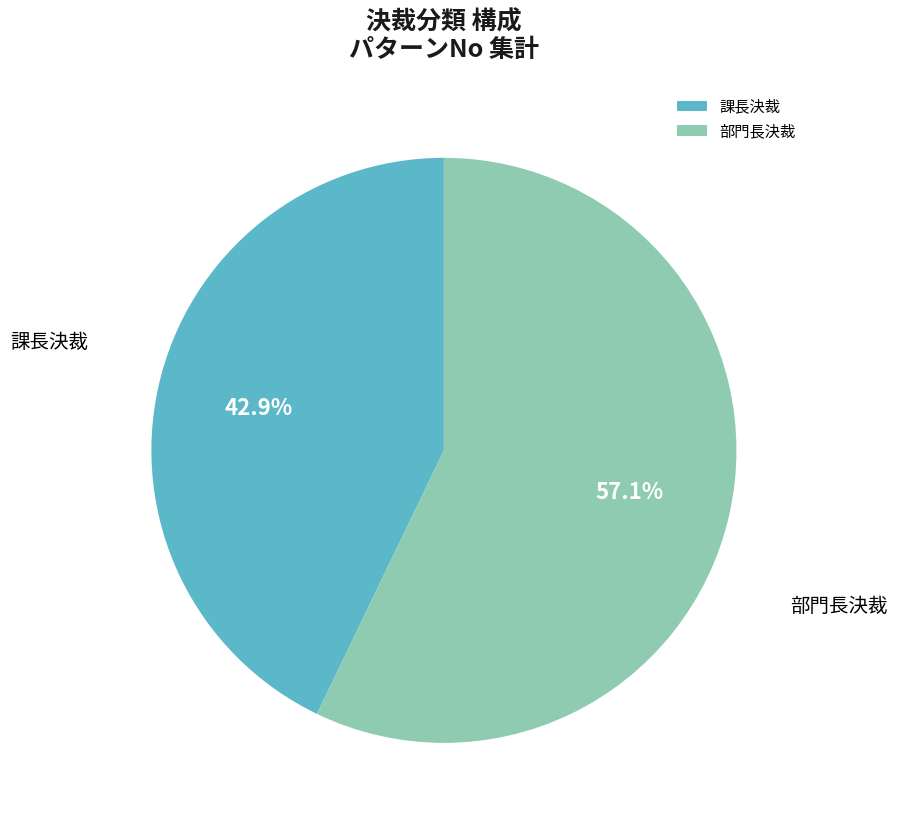

Does 課長決裁 account for over 50% of the chart?

No